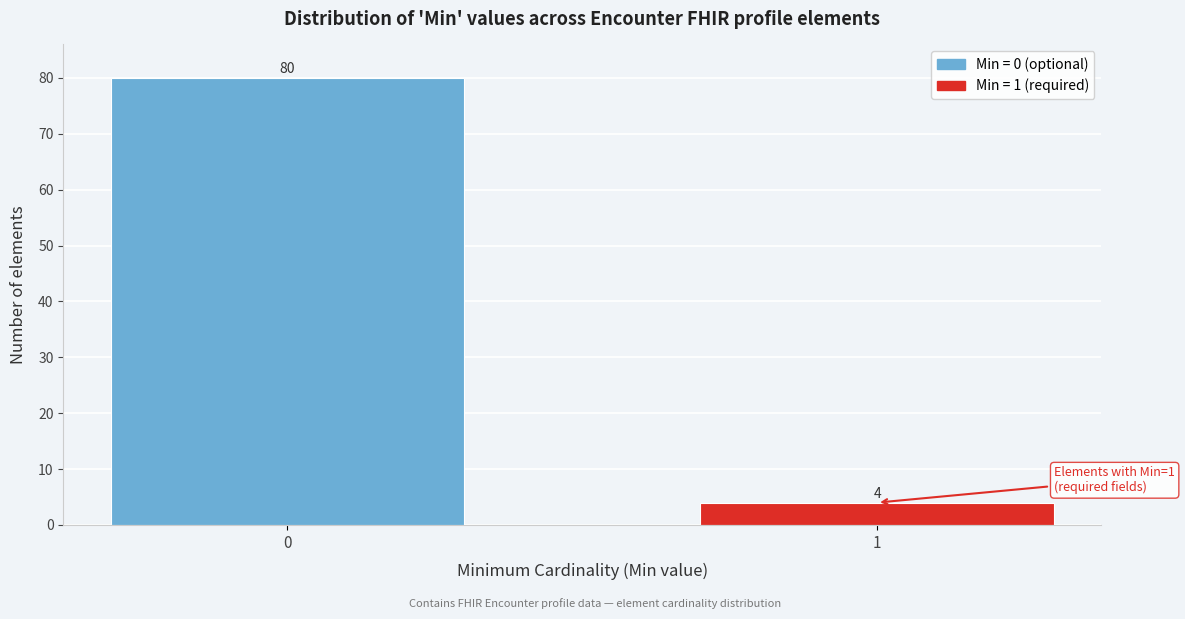

Reading left to right, extract all data points from this chart.

0=80	1=4